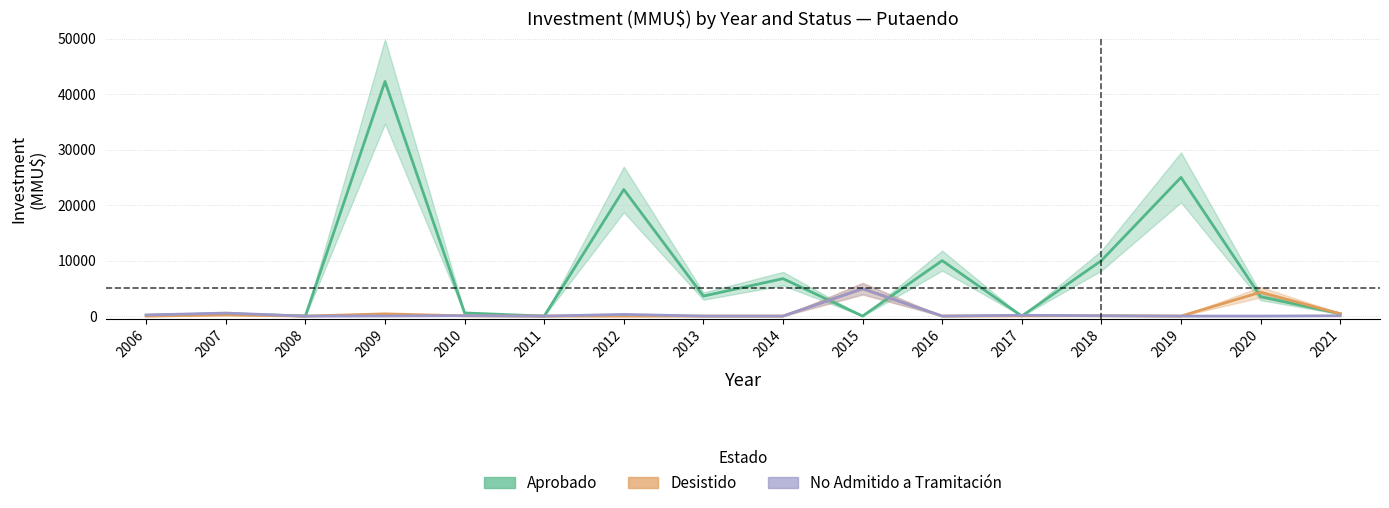

What is the average value of the No Admitido a Tramitación series?

396